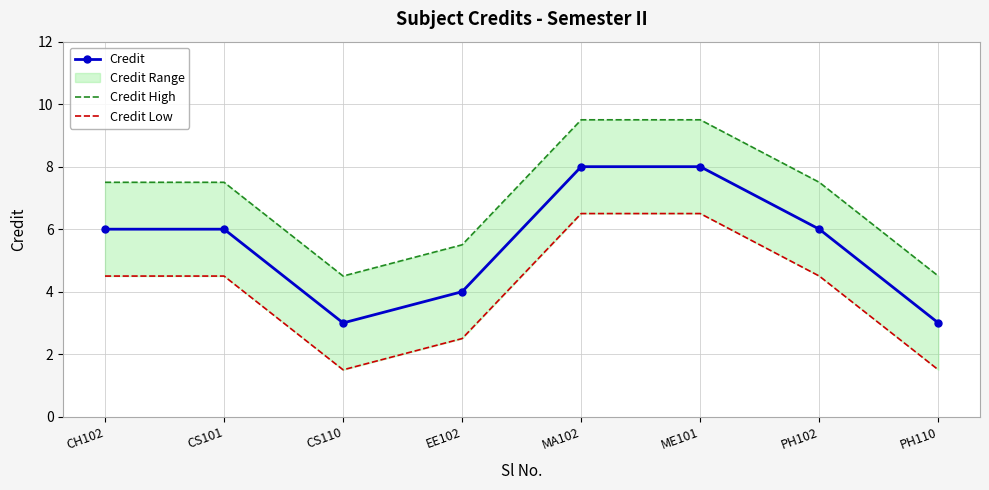

How many interior local valleys does the Credit series have?

1